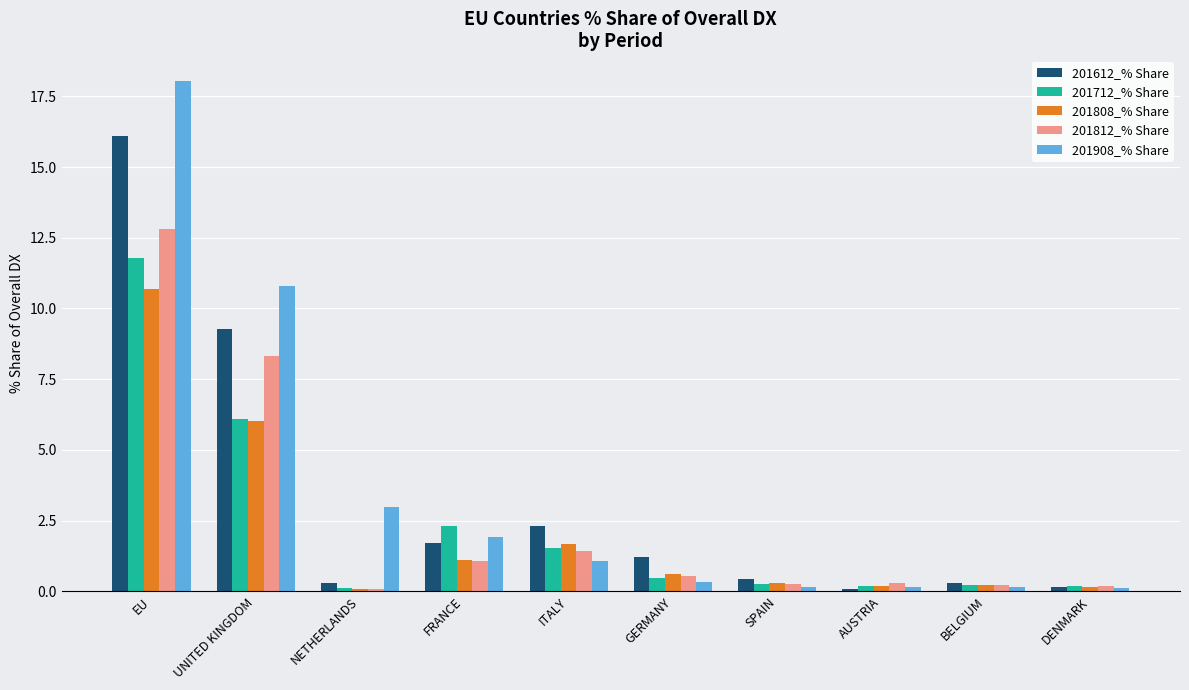

What is the greatest value displayed?

18.0